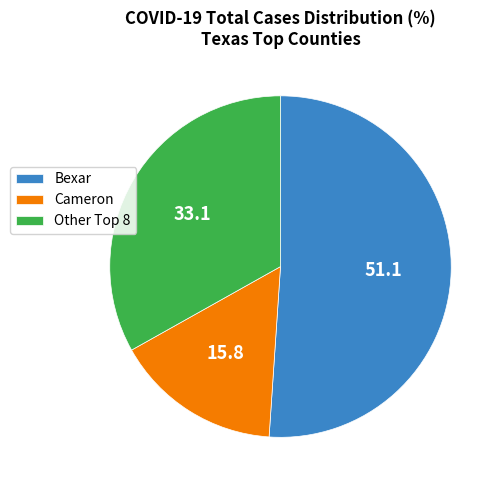

Between Bexar and Cameron, which is larger?

Bexar